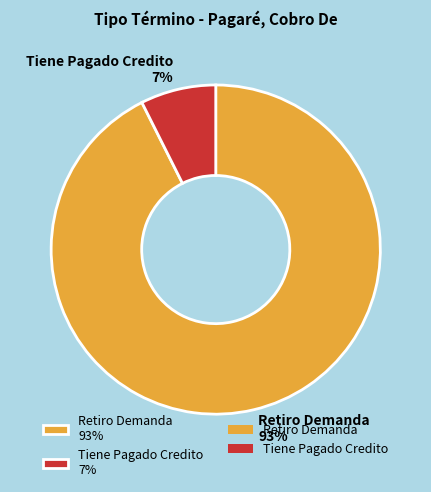

To the nearest percent, what is the combined percentage of Tiene Pagado Credito and Retiro Demanda?

100%